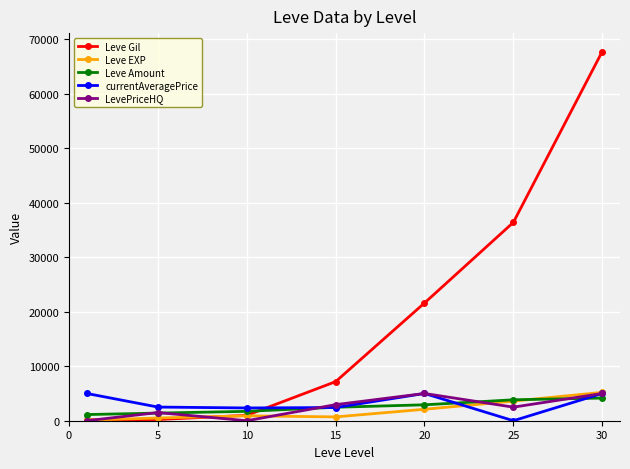

Which series has the widest spread of values?

Leve Gil